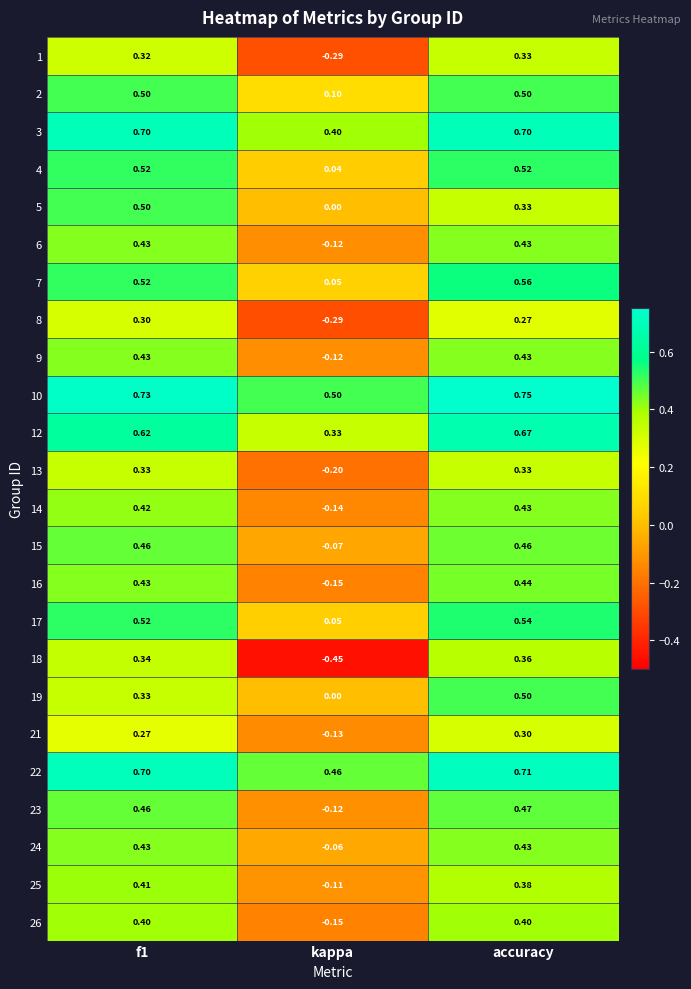

Is the value of 10 at f1 greater than the value of 12 at f1?

Yes